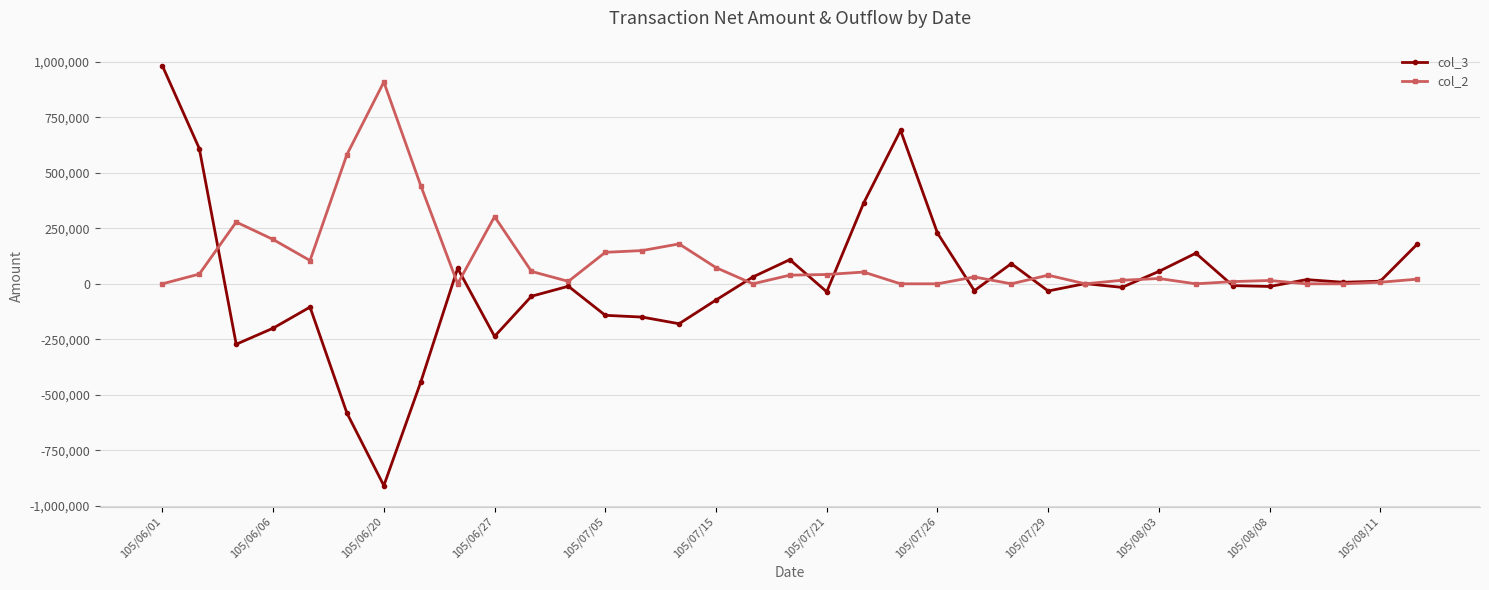

At how many categories does at least one series exceed 395124?

6